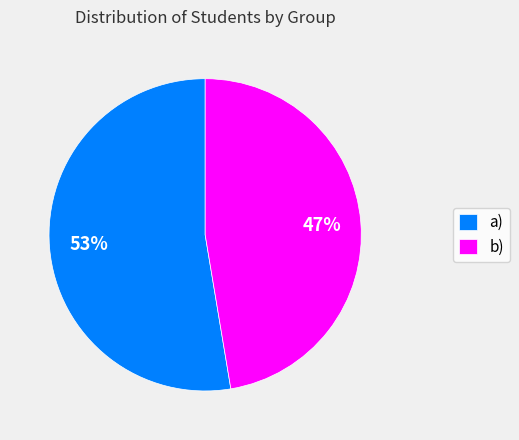

Is the sum of b) and a) greater than half?

Yes